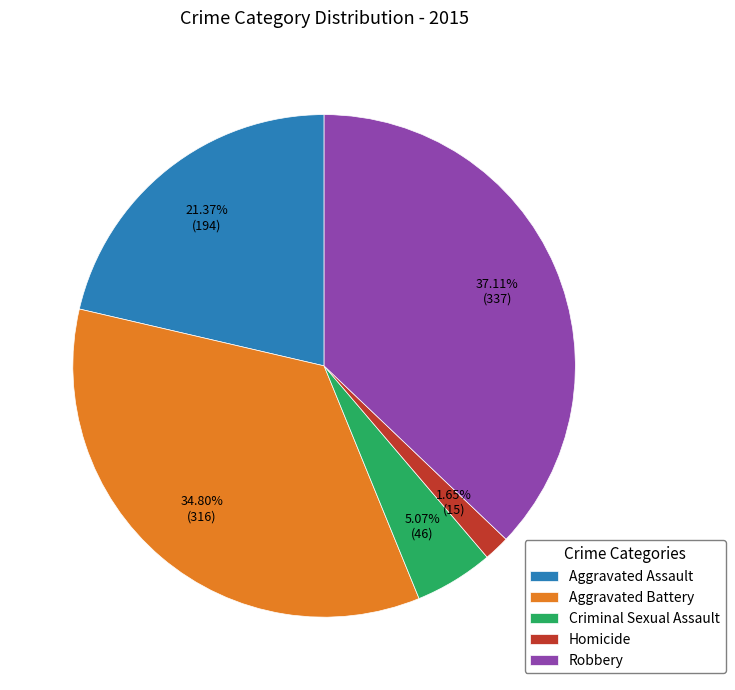

To the nearest percent, what percentage of the pie is Aggravated Battery?

35%